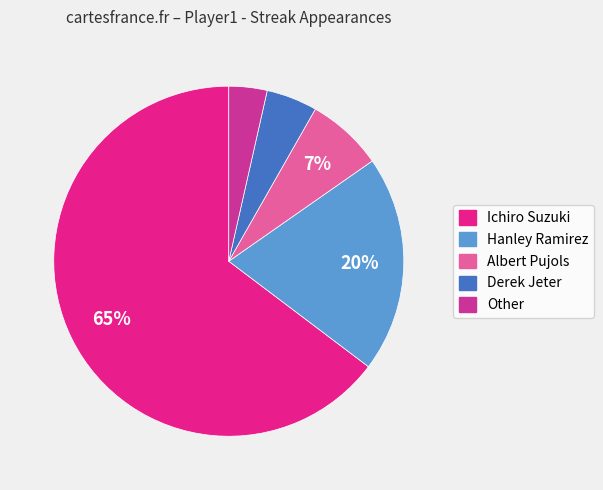

How many slices are in this pie chart?

5